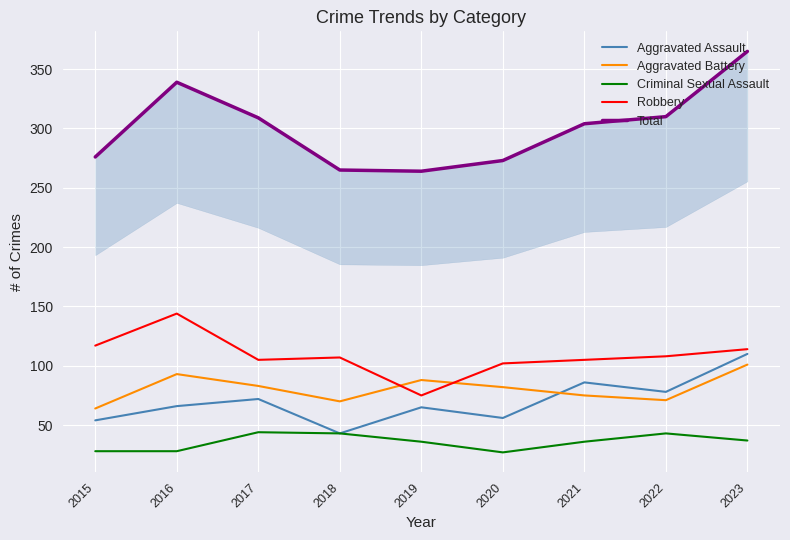

Is this an area chart (filled region under the line)?

No